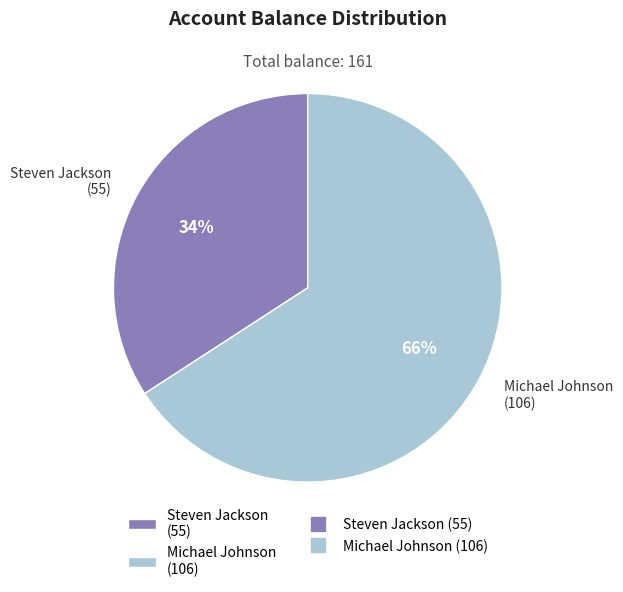

What percentage is the Michael Johnson (106) slice, to the nearest percent?

66%